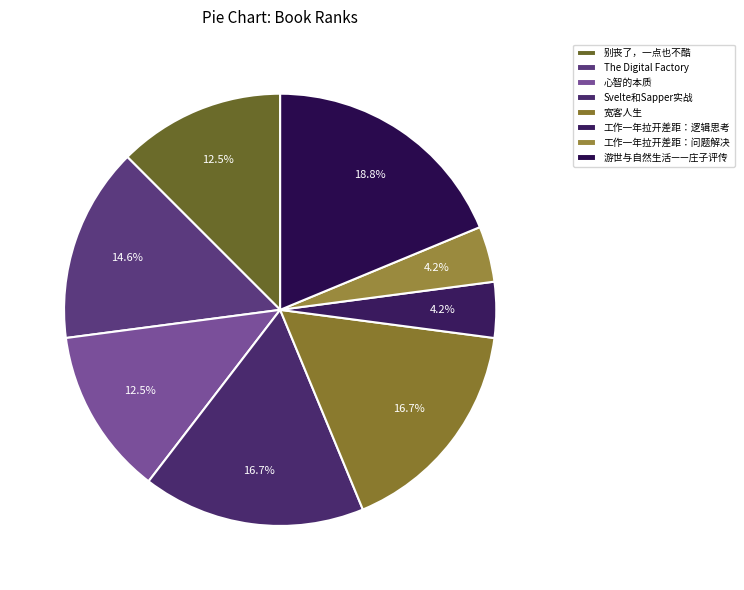

Count the number of slices in the pie.

8